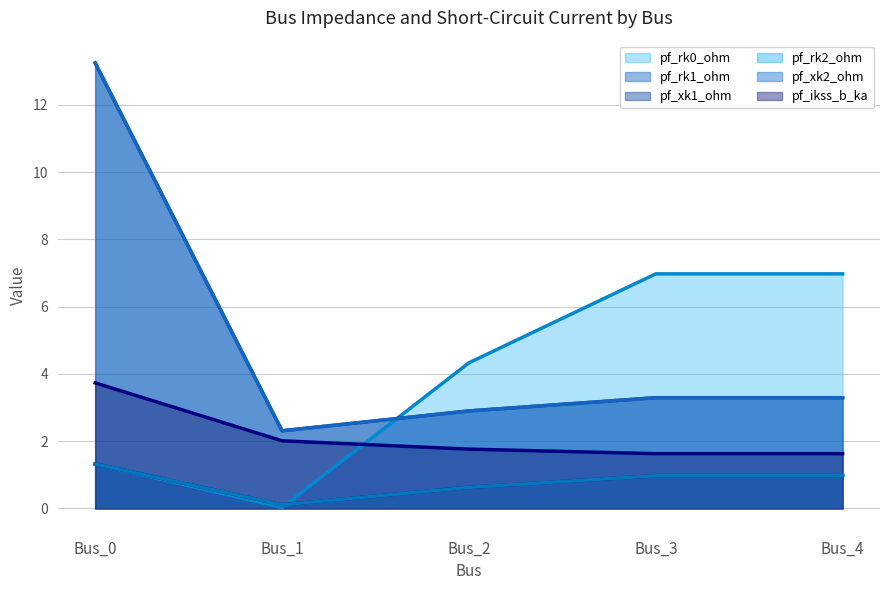

How many interior local valleys does the pf_rk2_ohm (line) series have?

1